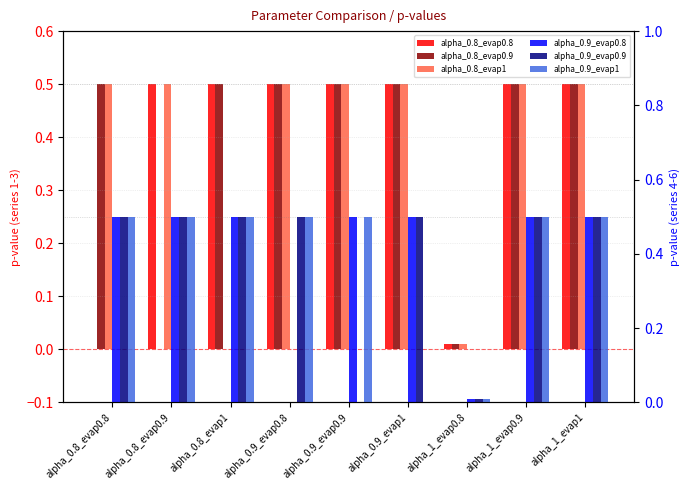

What position from the right is alpha_0.9_evap0.8?

6